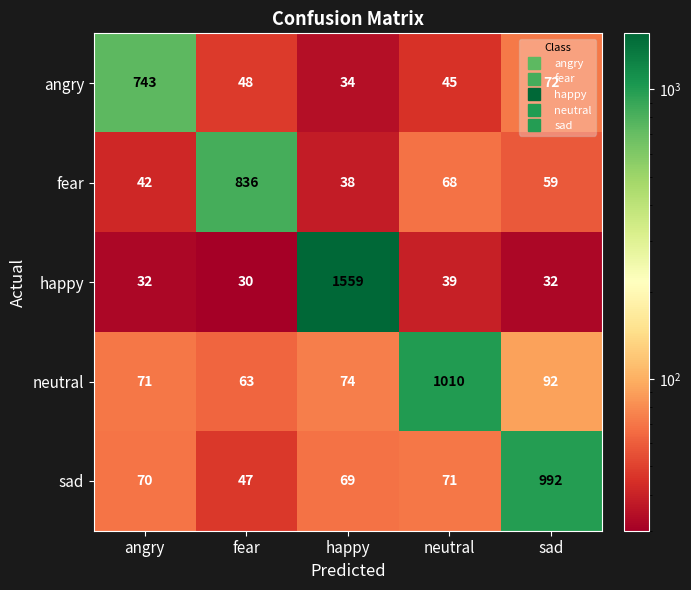

Which series has the largest range (max minus min)?

happy